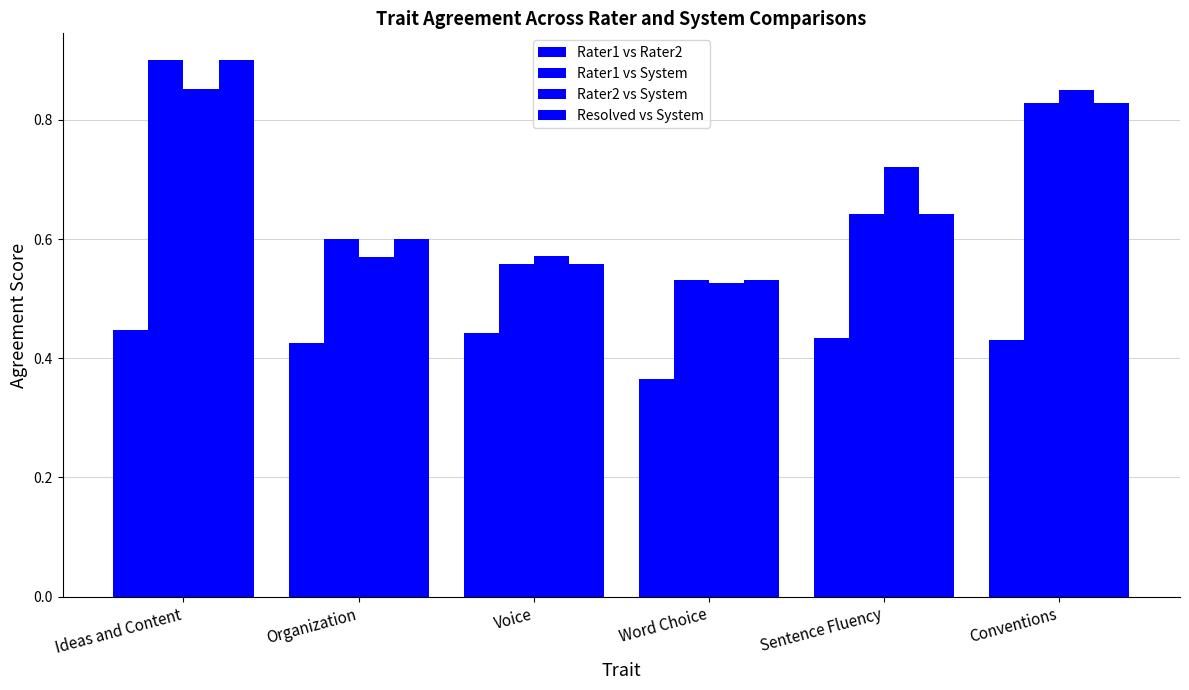

At which label is Rater2 vs System closest to 0?

Word Choice